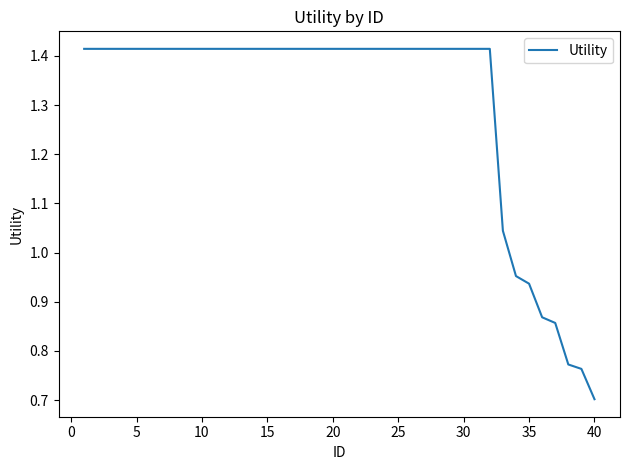

What is the smallest value displayed?

0.7